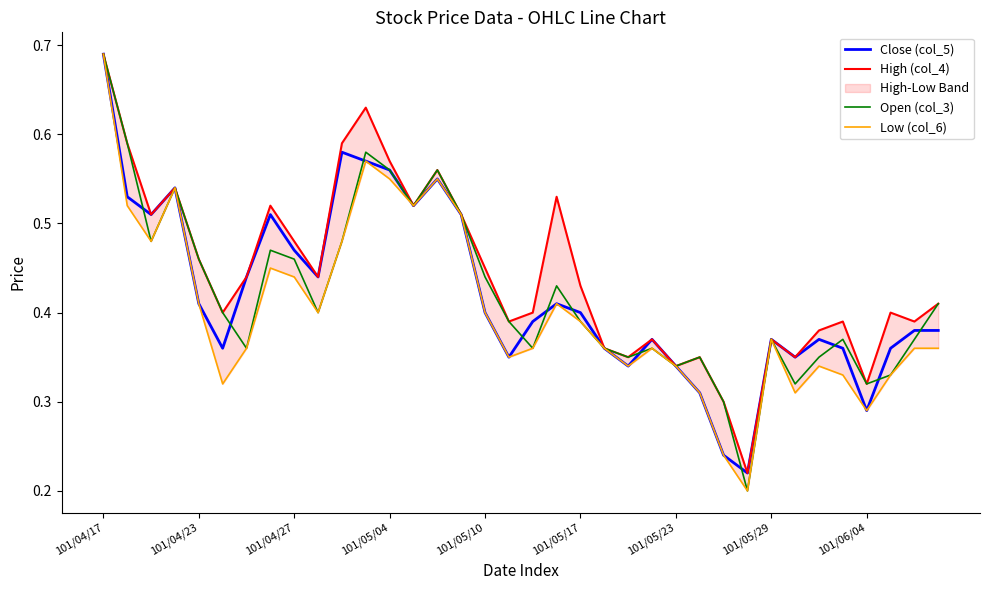

Rank the series by their maximum value, from highest to lowest.

Close (col_5), High (col_4), Open (col_3), Low (col_6)